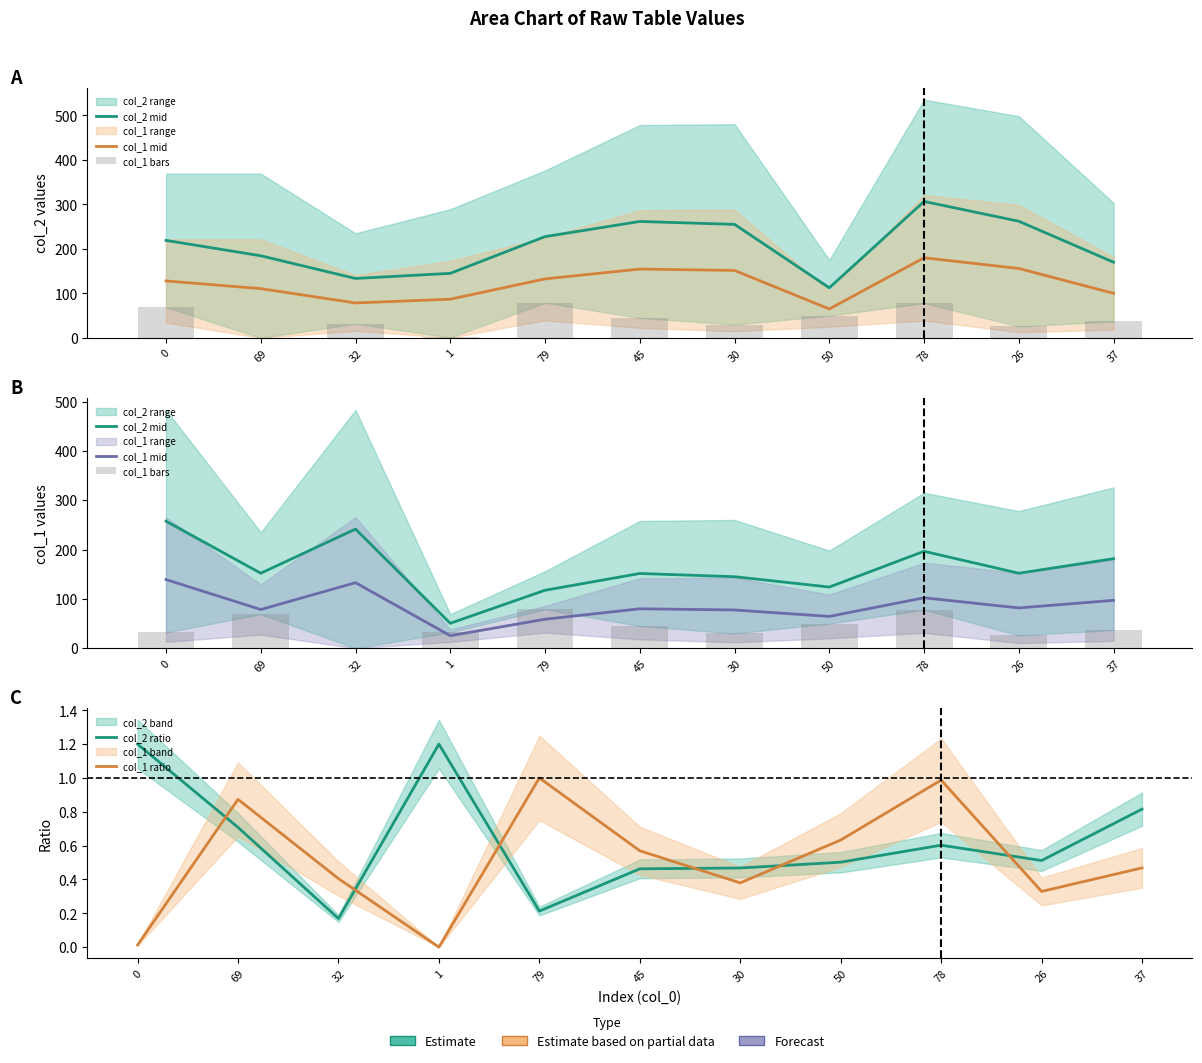

Reading left to right, transcribe all the data shown in this chart.

col_2 mid: 0=257.5	69=152.0	32=241.5	1=50.5	79=117.5	45=151.5	30=145.0	50=124.0	78=196.5	26=152.0	37=181.5
col_1 mid: 0=139.2	69=78.4	32=132.8	1=25.4	79=58.7	45=80.0	30=77.5	50=64.5	78=102.2	26=81.7	37=97.1
col_1 bars: 0=32.0	69=69.0	32=0.0	1=32.0	79=79.0	45=45.0	30=30.0	50=50.0	78=78.0	26=26.0	37=37.0
col_2 ratio: 0=1.2	69=0.7	32=0.2	1=1.2	79=0.2	45=0.5	30=0.5	50=0.5	78=0.6	26=0.5	37=0.8
col_1 ratio: 0=0.0	69=0.9	32=0.4	1=0.0	79=1.0	45=0.6	30=0.4	50=0.6	78=1.0	26=0.3	37=0.5